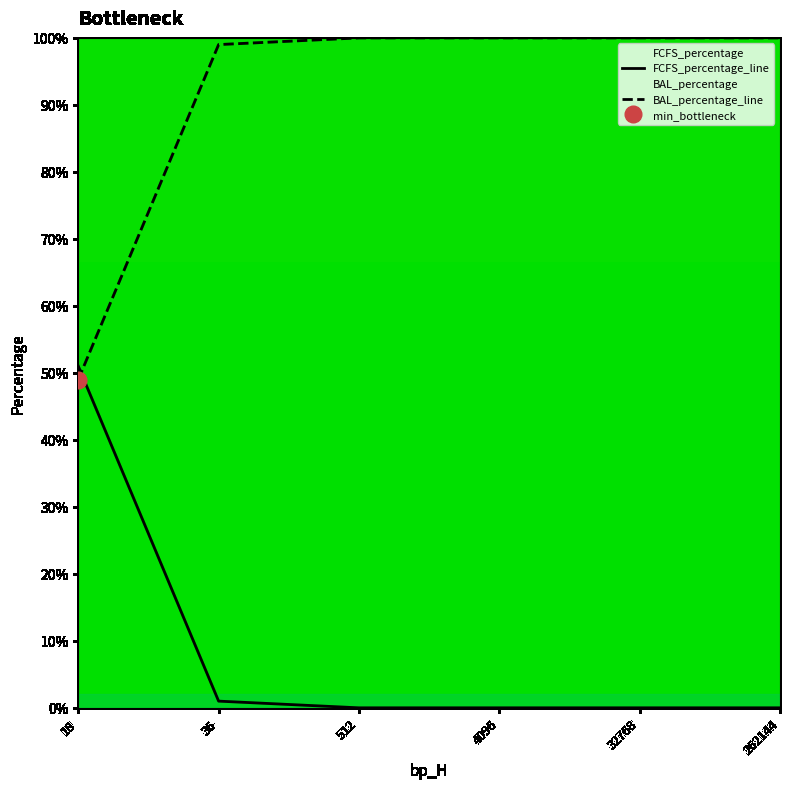

True or false: BAL_percentage_line has a value of 100 at 512.

True